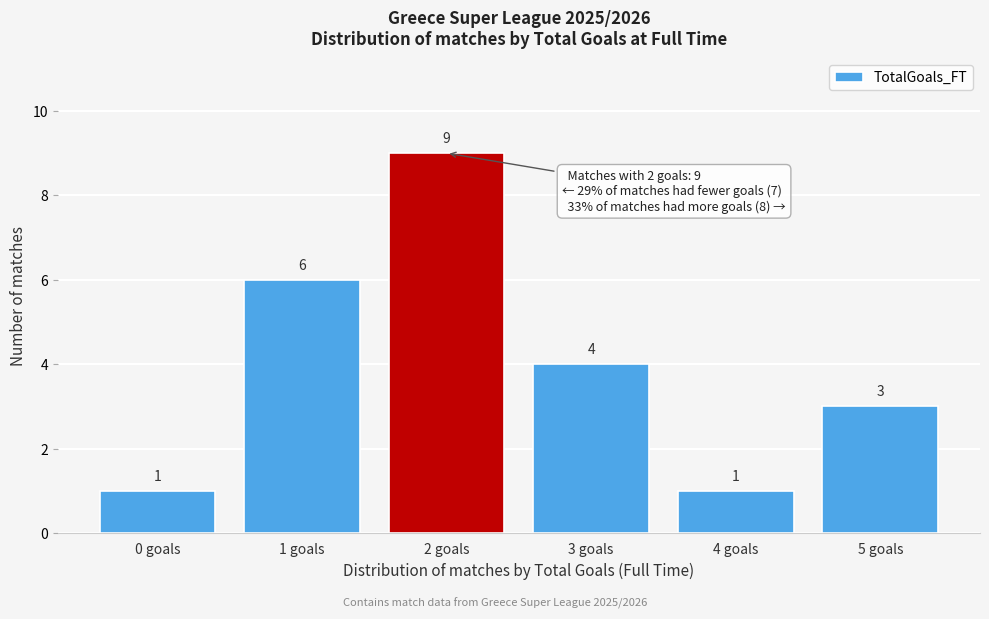

Reading right to left, what are all the values shown in this chart?

5 goals=3	4 goals=1	3 goals=4	2 goals=9	1 goals=6	0 goals=1